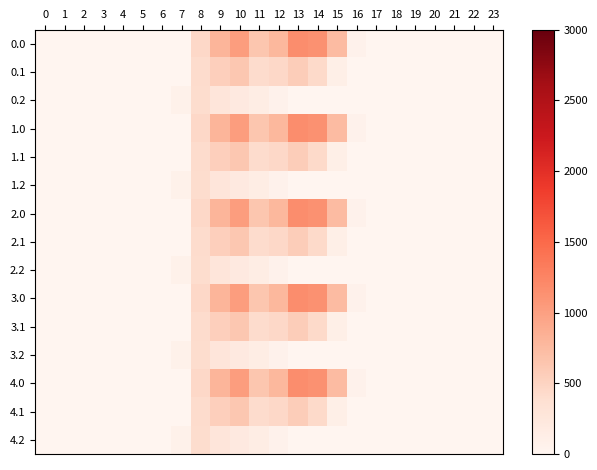

At how many categories does at least one series exceed 1159?

1